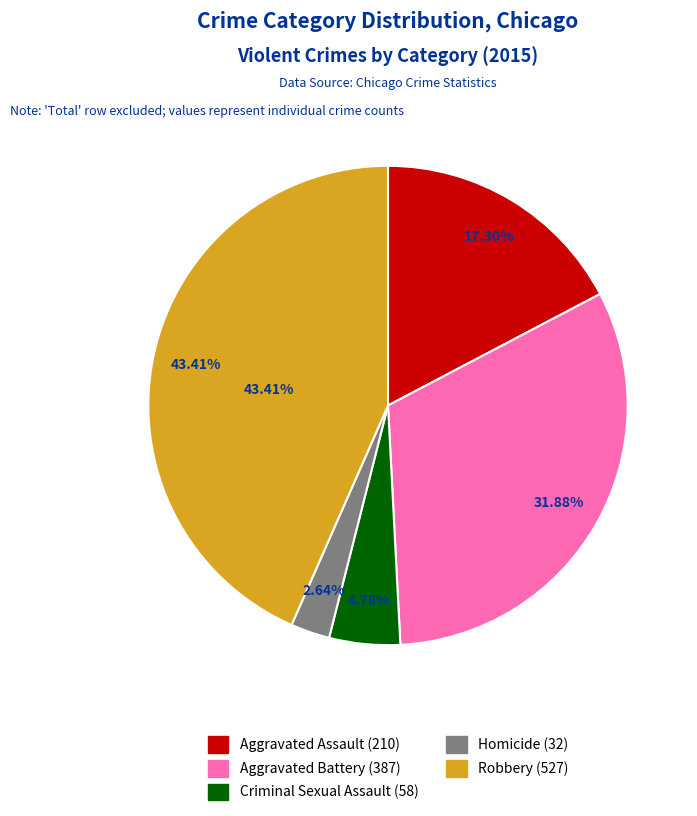

Rank the categories by value from highest to lowest.

Robbery, Aggravated Battery, Aggravated Assault, Criminal Sexual Assault, Homicide